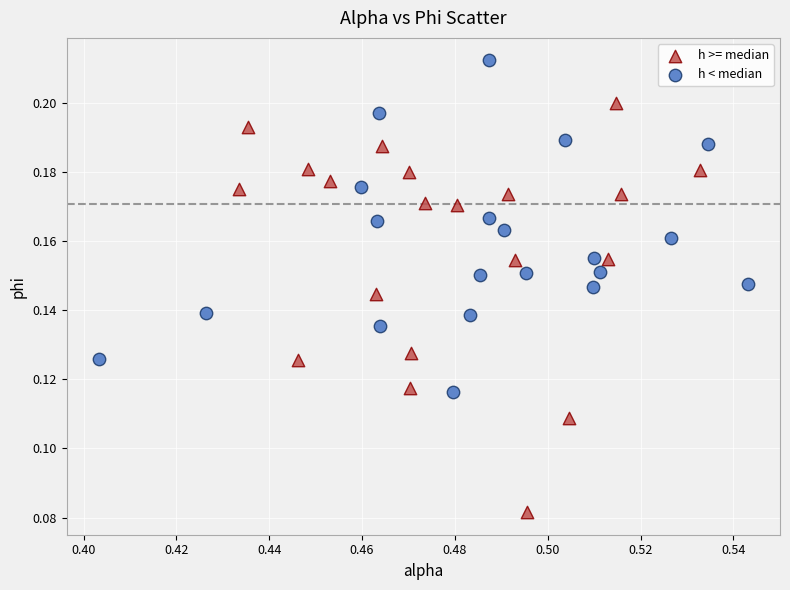

Which series reaches the minimum Y coordinate?

h >= median